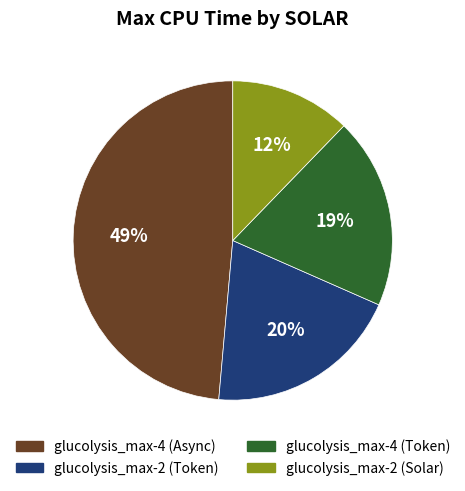

To the nearest percent, what portion does glucolysis_max-4 (Async) represent?

49%